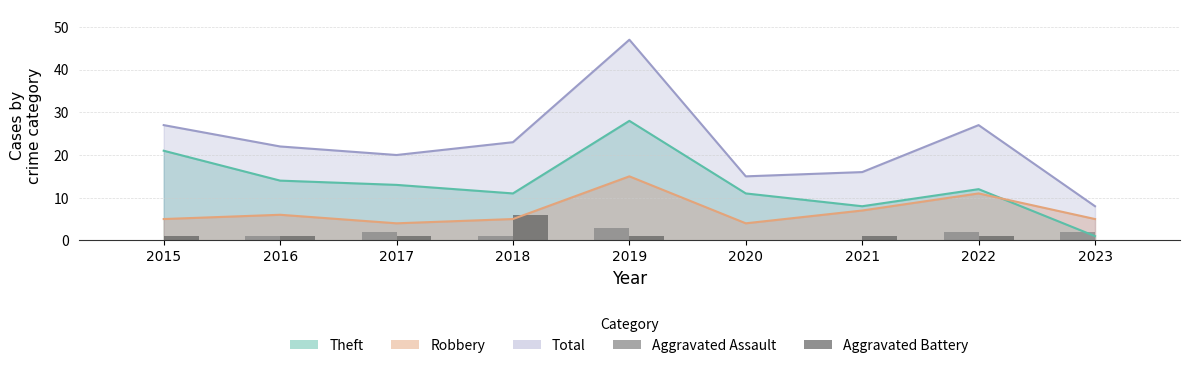

Where is Aggravated Battery nearest to the value 3?

2015